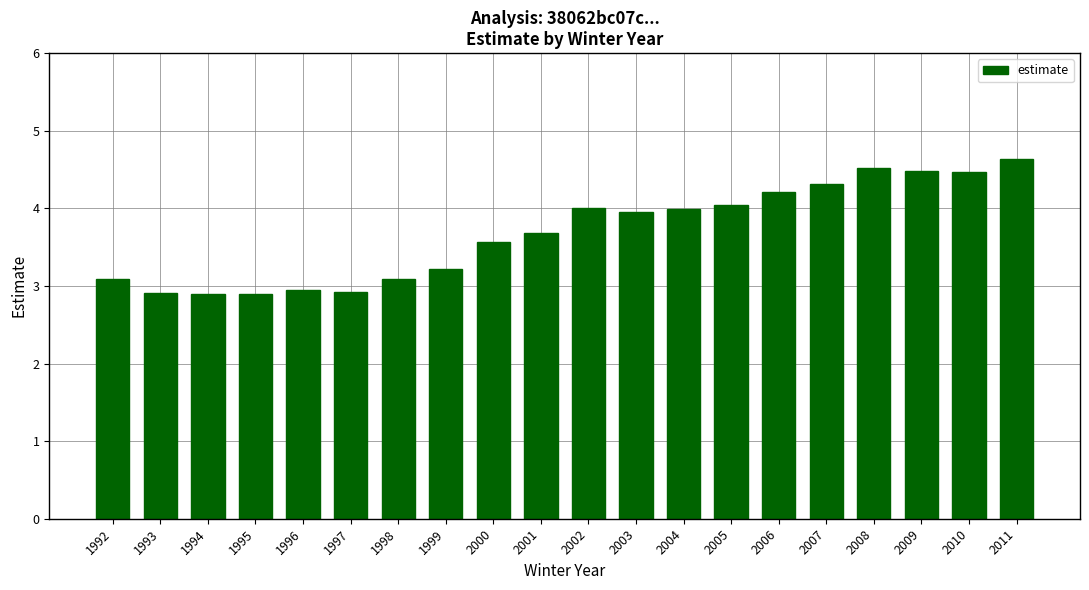

What is the smallest value displayed?

2.9